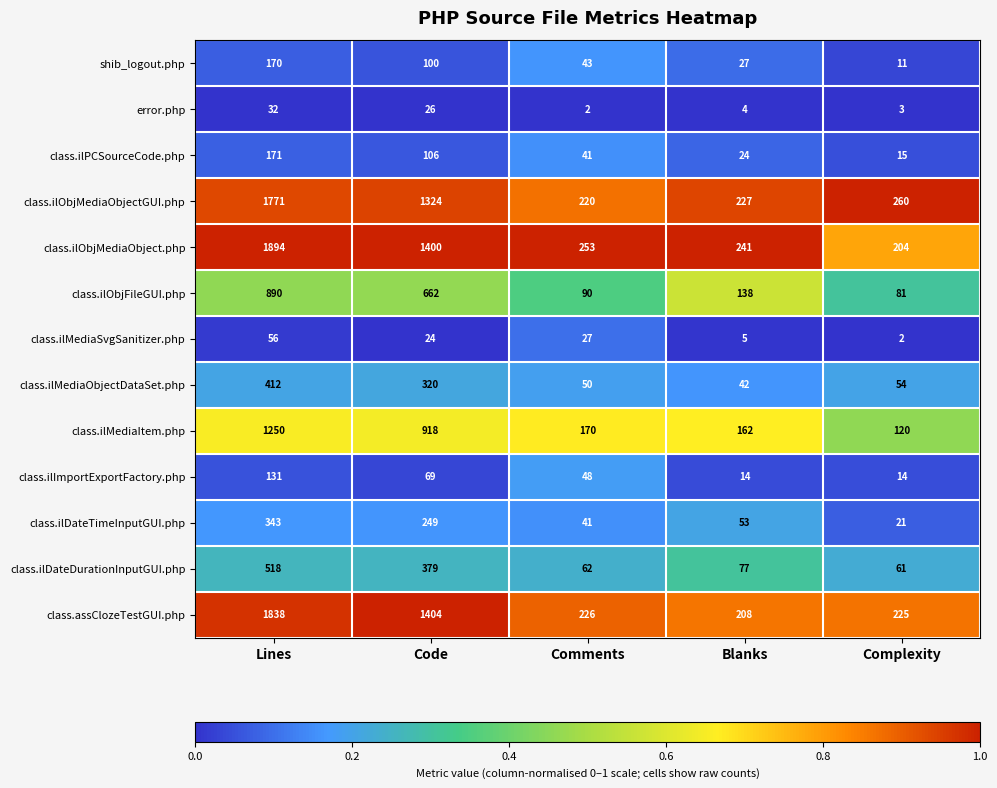

What is the sum of the class.ilPCSourceCode.php values at Code and Complexity?

121